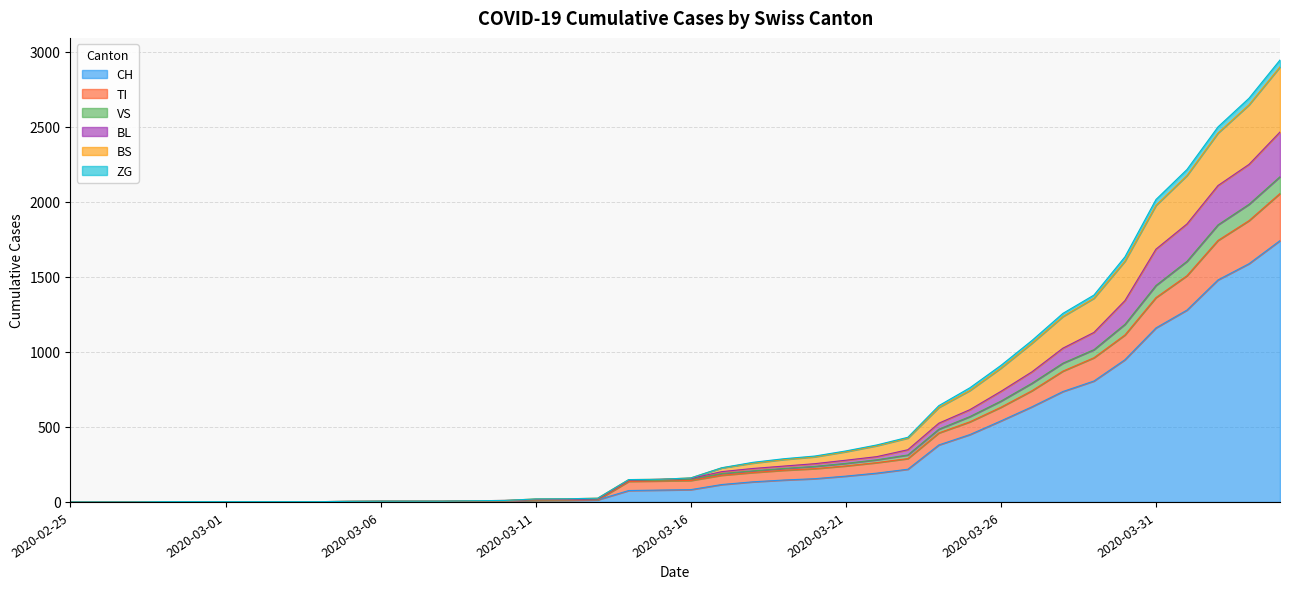

Reading left to right, what are all the values shown in this chart?

CH: 0	0	0	0	0	0	0	0	0	2	3	3	3	5	6	11	12	14	76	79	82	116	134	146	155	172	192	218	380	449	540	634	736	806	948	1160	1279	1480	1588	1742
TI: 0	0	0	0	0	0	0	0	0	2	3	3	3	5	6	11	12	14	137	140	143	178	196	211	222	240	262	289	460	534	631	741	872	961	1113	1362	1508	1743	1875	2056
VS: 0	0	0	2	2	2	2	2	2	4	5	5	5	8	10	20	21	25	149	151	160	228	264	288	306	340	380	431	642	761	910	1076	1257	1379	1634	2016	2216	2500	2691	2946
BL: 0	0	0	2	2	2	2	2	2	4	5	5	5	8	10	16	17	21	145	151	156	202	223	239	255	278	302	348	525	615	737	867	1025	1130	1342	1685	1853	2109	2250	2466
BS: 0	0	0	2	2	2	2	2	2	4	5	5	5	8	10	20	21	25	149	151	160	227	259	283	301	335	375	426	630	743	892	1058	1236	1358	1605	1977	2176	2459	2647	2900
ZG: 0	0	0	2	2	2	2	2	2	4	5	5	5	7	8	14	15	19	143	146	151	189	207	223	237	257	281	313	485	569	672	791	925	1015	1184	1443	1604	1847	1984	2168